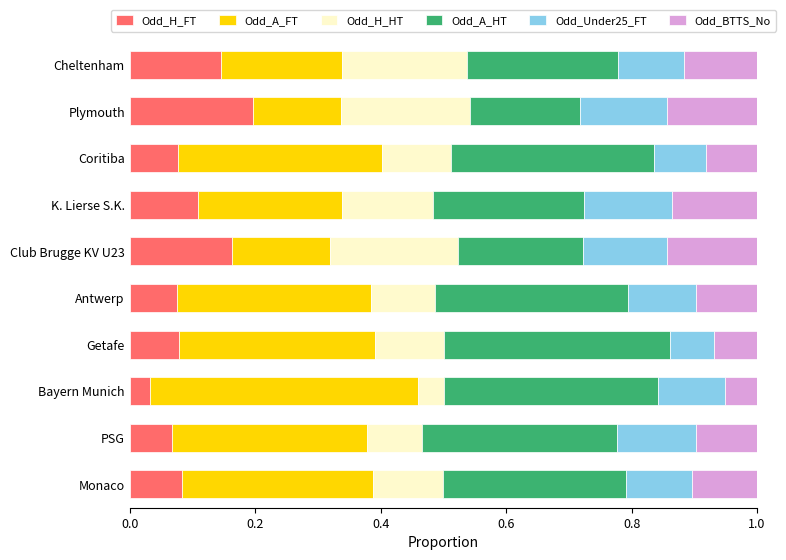

What are all the series names shown in the legend?

Odd_H_FT, Odd_A_FT, Odd_H_HT, Odd_A_HT, Odd_Under25_FT, Odd_BTTS_No